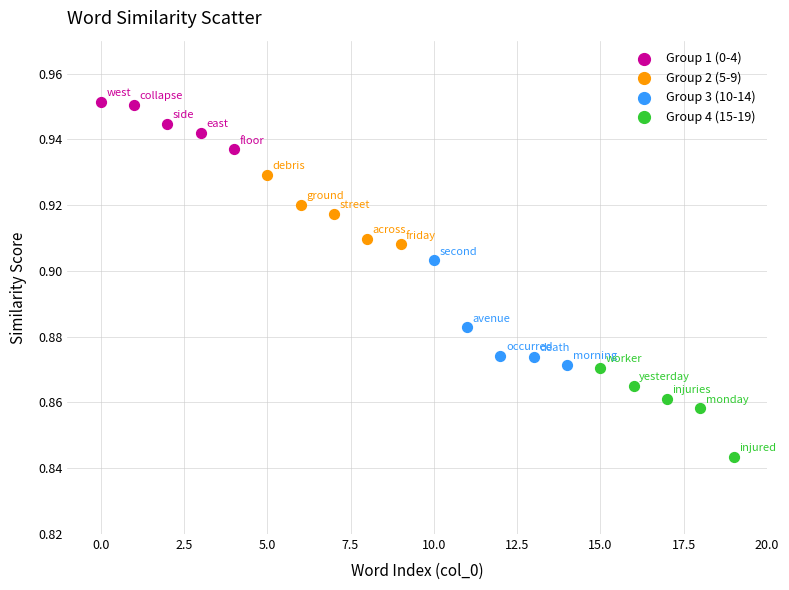

Which series has the widest spread of Y values?

Group 3 (10-14)